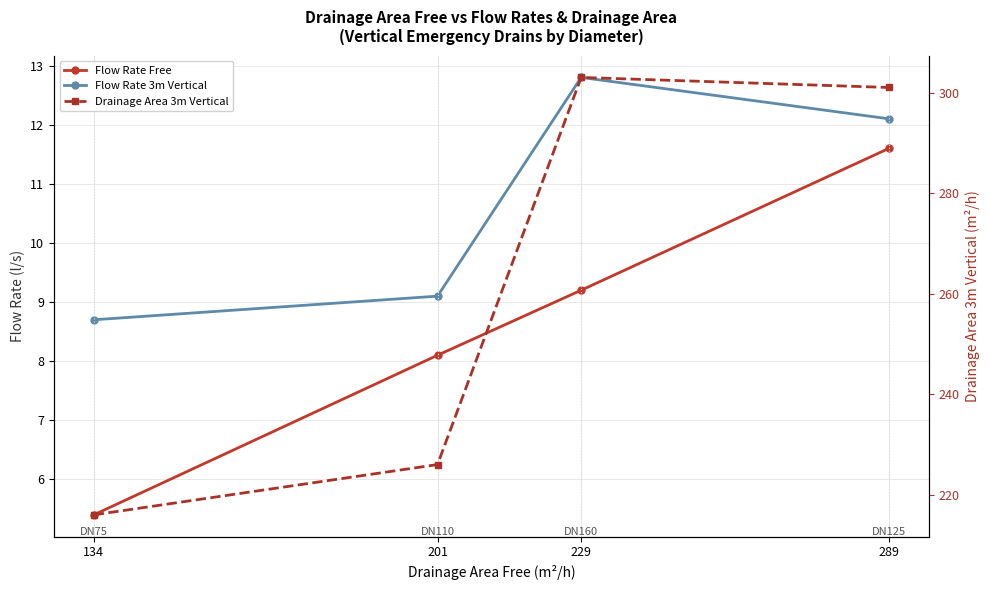

What is the average value of the Flow Rate Free series?

8.6